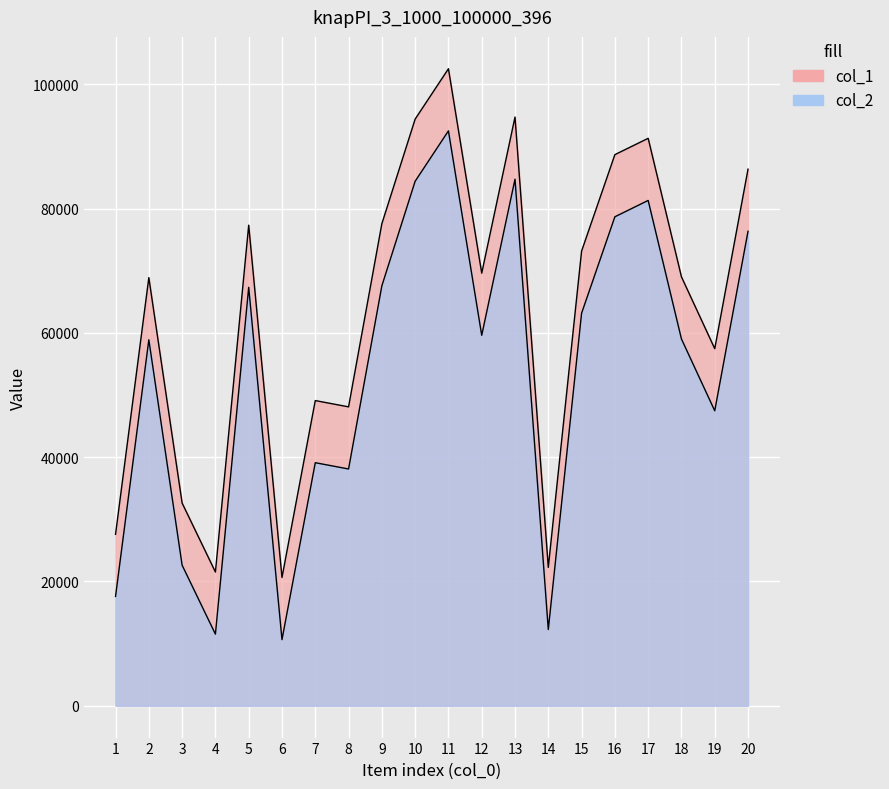

What is the difference between the maximum and minimum values in the col_1 series?

81881